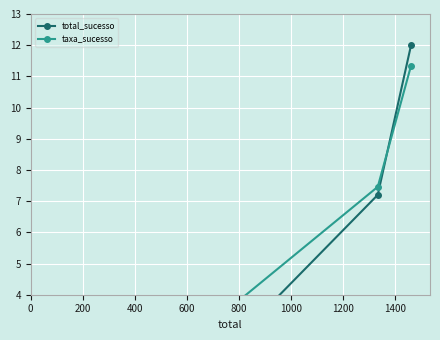

How many lines are shown in the chart?

2